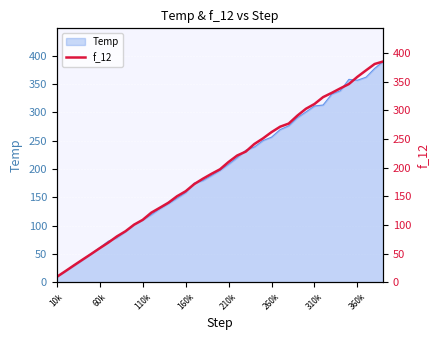

What is the sum of all values?

7791.0